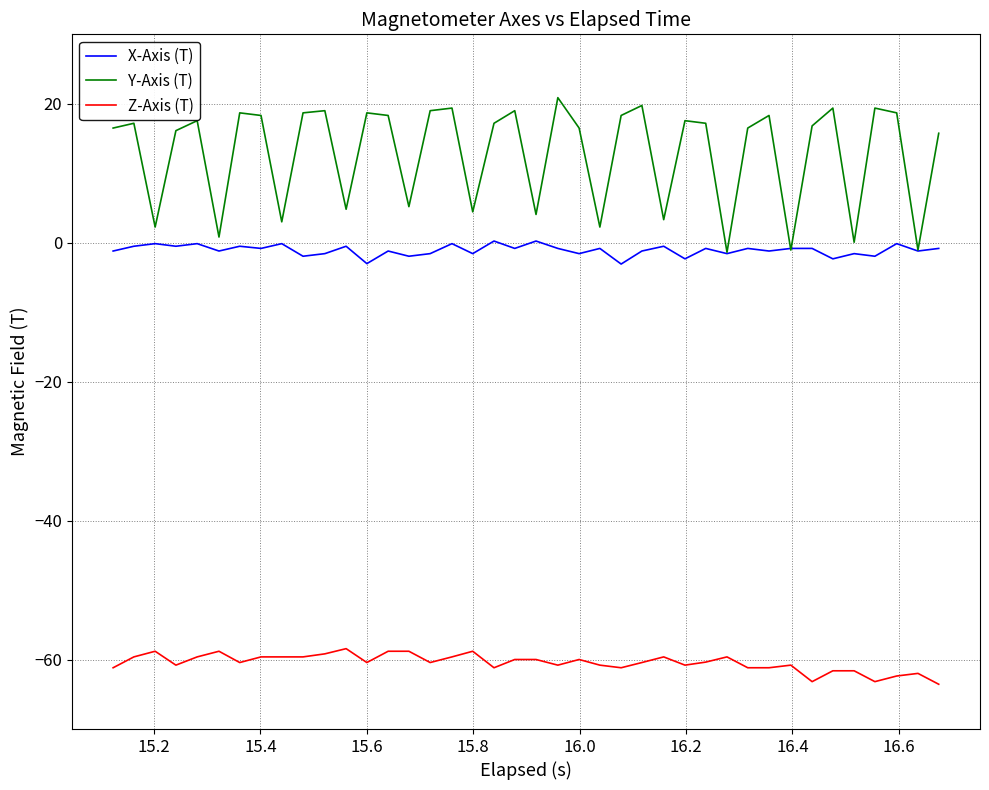

True or false: Y-Axis (T) and Z-Axis (T) intersect in this chart.

False